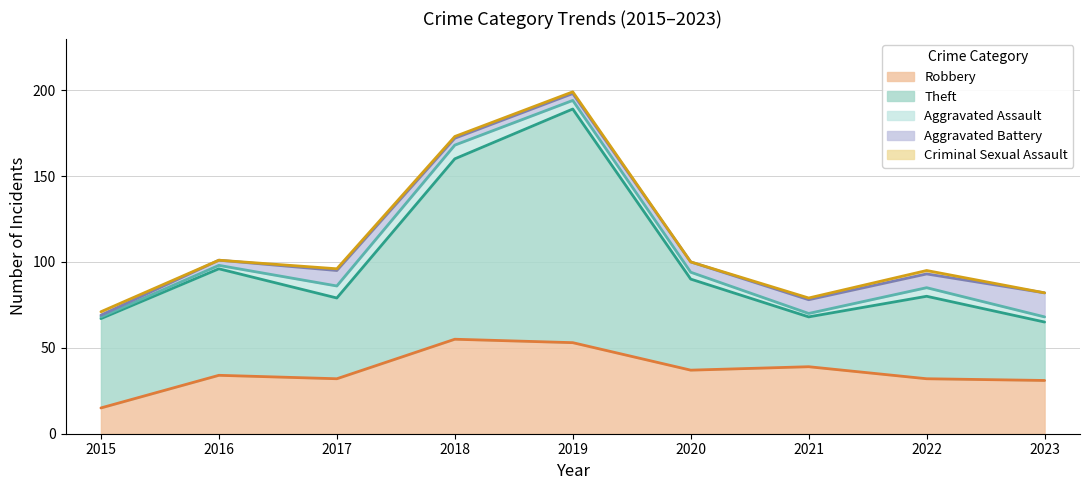

Reading left to right, extract all data points from this chart.

Robbery: 15	34	32	55	53	37	39	32	31
Theft: 52	62	47	105	136	53	29	48	34
Aggravated Assault: 1	2	7	8	5	4	2	5	3
Aggravated Battery: 1	3	9	4	4	6	8	8	14
Criminal Sexual Assault: 2	0	1	1	1	0	1	2	0